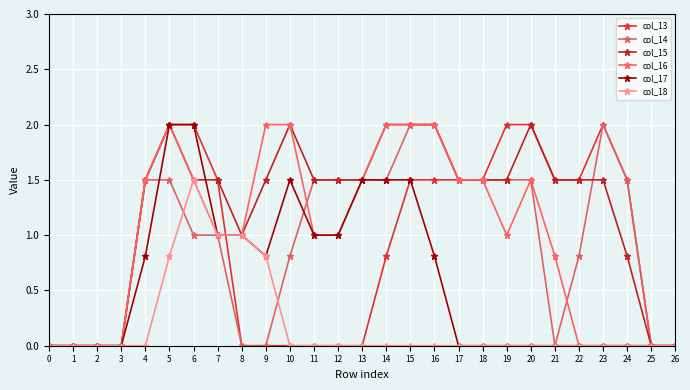

Reading left to right, what are all the values shown in this chart?

col_13: 0=0.0	1=0.0	2=0.0	3=0.0	4=1.5	5=2.0	6=2.0	7=1.5	8=0.0	9=0.0	10=0.0	11=0.0	12=0.0	13=0.0	14=0.8	15=1.5	16=1.5	17=1.5	18=1.5	19=2.0	20=2.0	21=1.5	22=1.5	23=2.0	24=1.5	25=0.0	26=0.0
col_14: 0=0.0	1=0.0	2=0.0	3=0.0	4=1.5	5=1.5	6=1.0	7=1.0	8=0.0	9=0.0	10=0.8	11=1.5	12=1.5	13=1.5	14=1.5	15=2.0	16=2.0	17=1.5	18=1.5	19=1.5	20=1.5	21=0.0	22=0.8	23=2.0	24=1.5	25=0.0	26=0.0
col_15: 0=0.0	1=0.0	2=0.0	3=0.0	4=1.5	5=2.0	6=1.5	7=1.5	8=1.0	9=1.5	10=2.0	11=1.5	12=1.5	13=1.5	14=2.0	15=2.0	16=2.0	17=1.5	18=1.5	19=1.5	20=2.0	21=1.5	22=1.5	23=1.5	24=0.8	25=0.0	26=0.0
col_16: 0=0.0	1=0.0	2=0.0	3=0.0	4=1.5	5=2.0	6=1.5	7=1.0	8=1.0	9=2.0	10=2.0	11=1.0	12=1.0	13=1.5	14=2.0	15=2.0	16=2.0	17=1.5	18=1.5	19=1.0	20=1.5	21=0.8	22=0.0	23=0.0	24=0.0	25=0.0	26=0.0
col_17: 0=0.0	1=0.0	2=0.0	3=0.0	4=0.8	5=2.0	6=2.0	7=1.0	8=1.0	9=0.8	10=1.5	11=1.0	12=1.0	13=1.5	14=1.5	15=1.5	16=0.8	17=0.0	18=0.0	19=0.0	20=0.0	21=0.0	22=0.0	23=0.0	24=0.0	25=0.0	26=0.0
col_18: 0=0.0	1=0.0	2=0.0	3=0.0	4=0.0	5=0.8	6=1.5	7=1.0	8=1.0	9=0.8	10=0.0	11=0.0	12=0.0	13=0.0	14=0.0	15=0.0	16=0.0	17=0.0	18=0.0	19=0.0	20=0.0	21=0.0	22=0.0	23=0.0	24=0.0	25=0.0	26=0.0